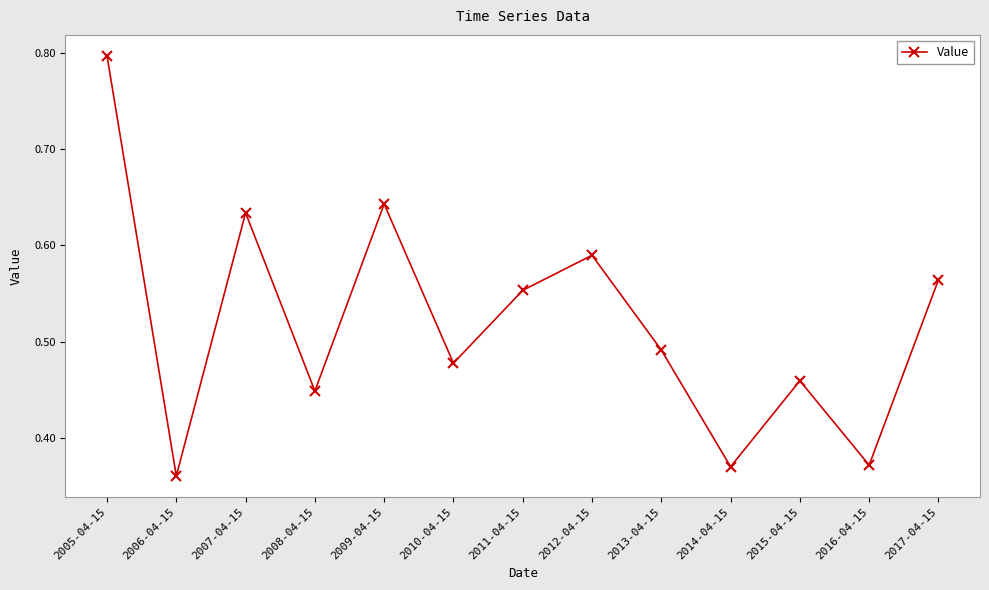

The value at 2015-04-15 is 0.2. True or false?

False